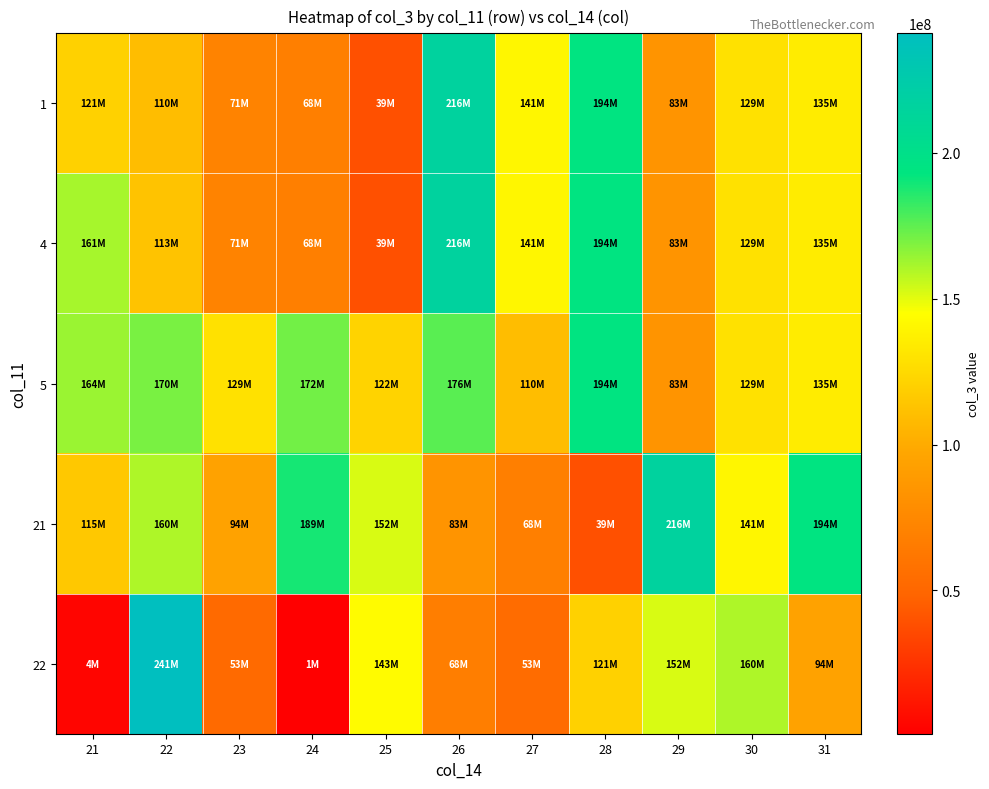

At how many categories does at least one series exceed 236832969?

1